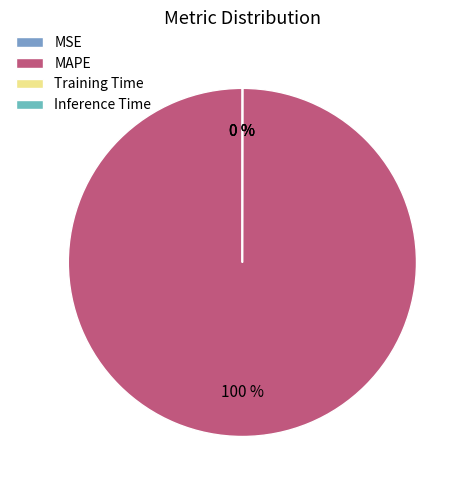

Which category has the biggest portion of the pie?

MAPE